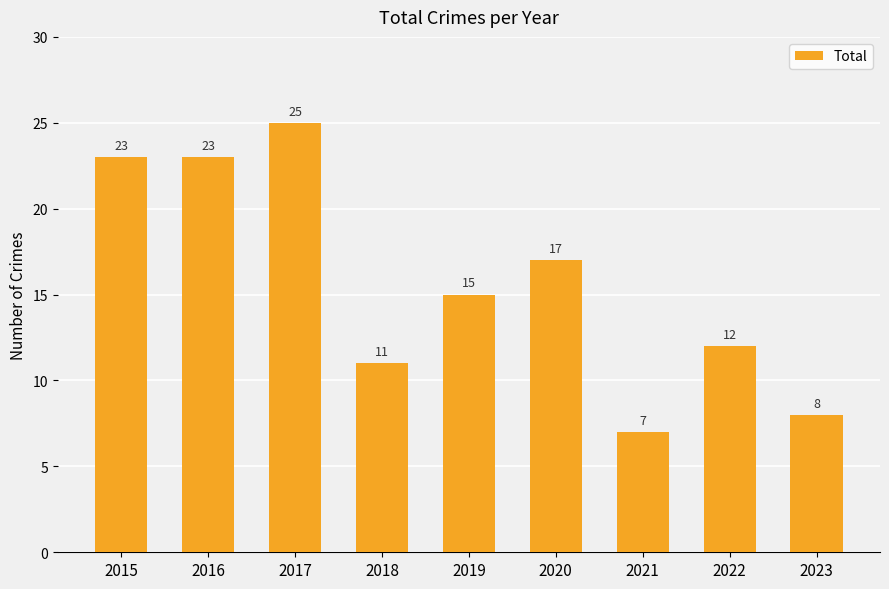

At which label is the value closest to 16?

2019